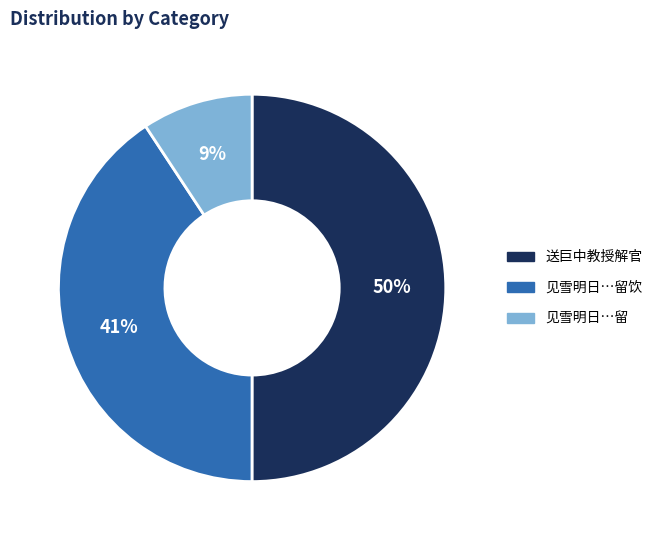

How many segments does this pie chart have?

3